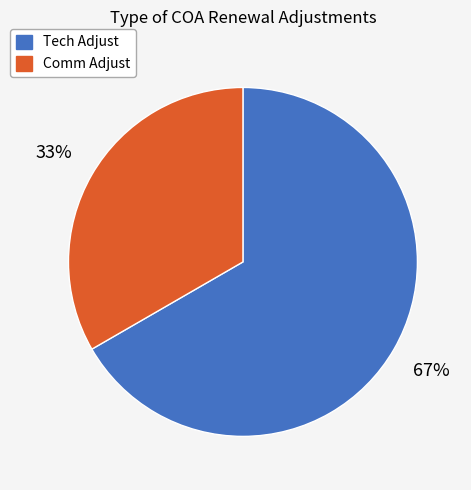

What is the ratio of the value at Comm Adjust to the value at Tech Adjust?

0.5